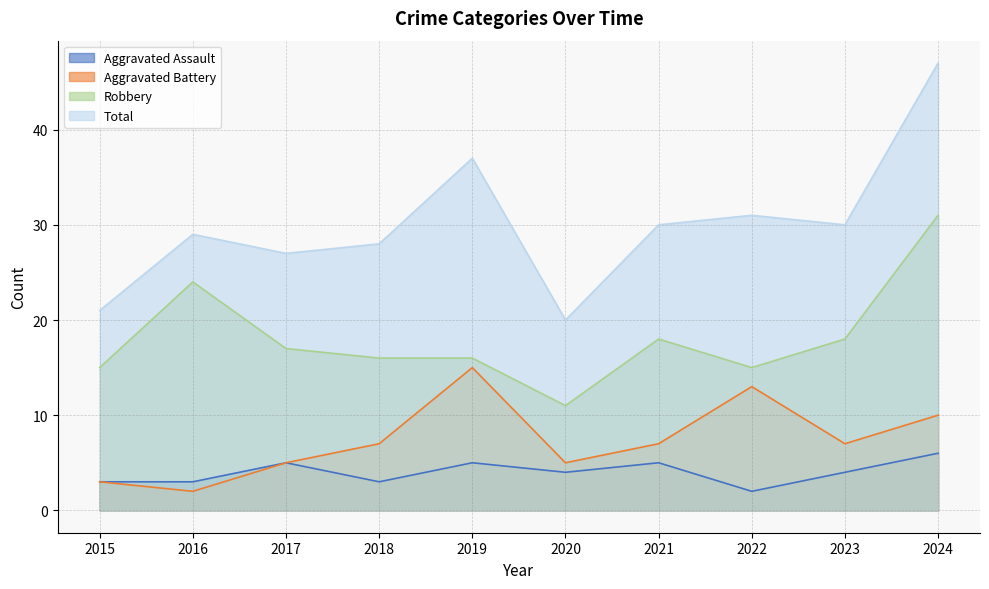

What value does the Robbery series have at 2016?

24